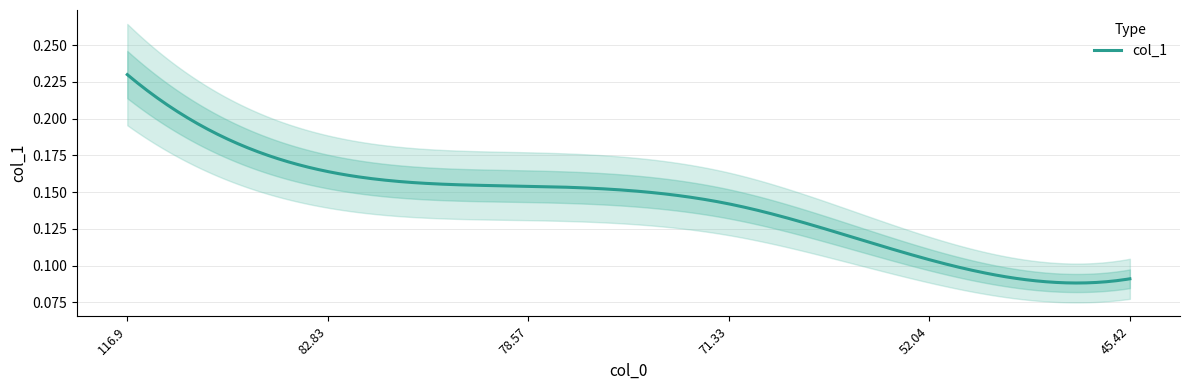

Reading right to left, what are all the values shown in this chart?

5=0.1	4=0.1	3=0.1	2=0.2	1=0.2	0=0.2